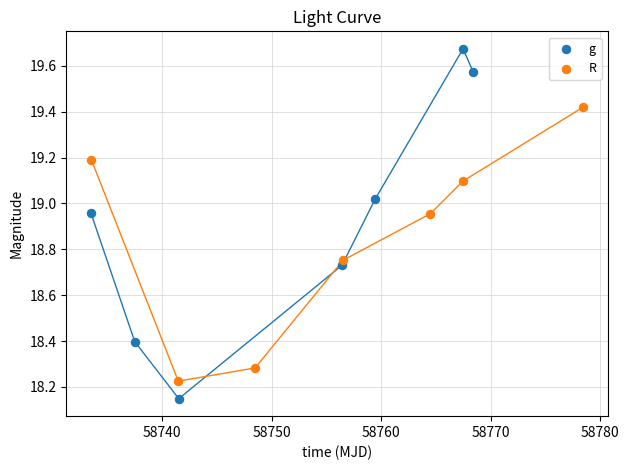

Which series reaches the minimum Y coordinate?

g